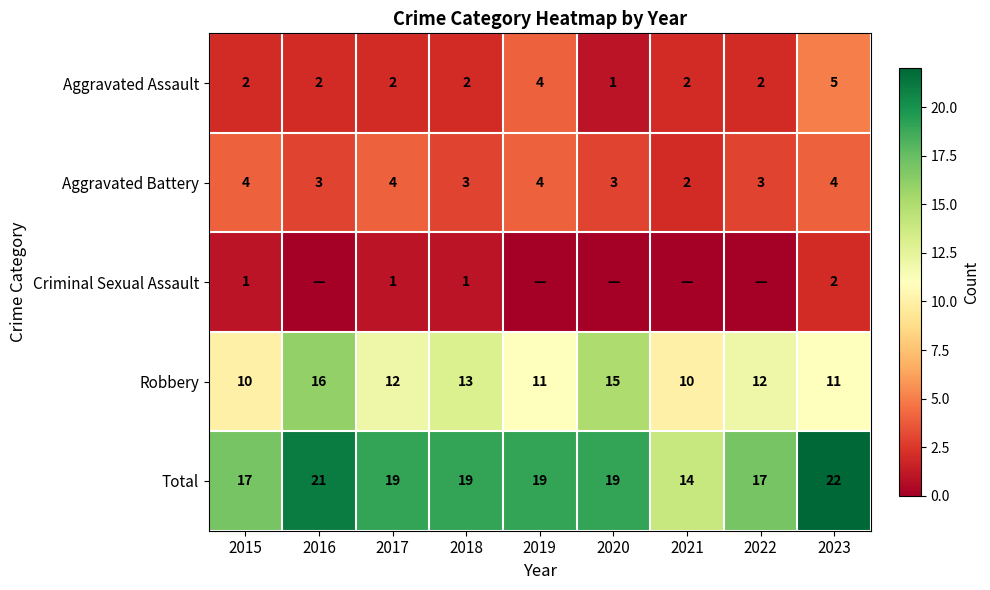

What value does the Total series have at 2020?

19